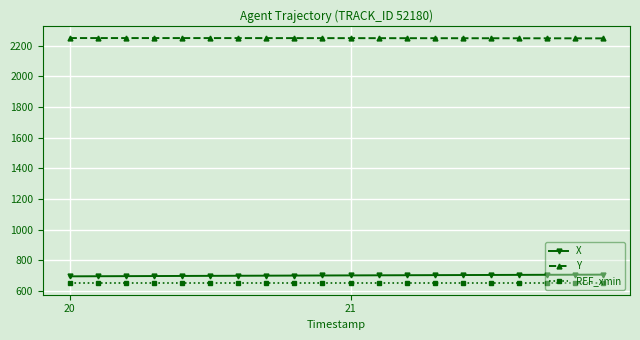

Count the number of categories in the chart.

20